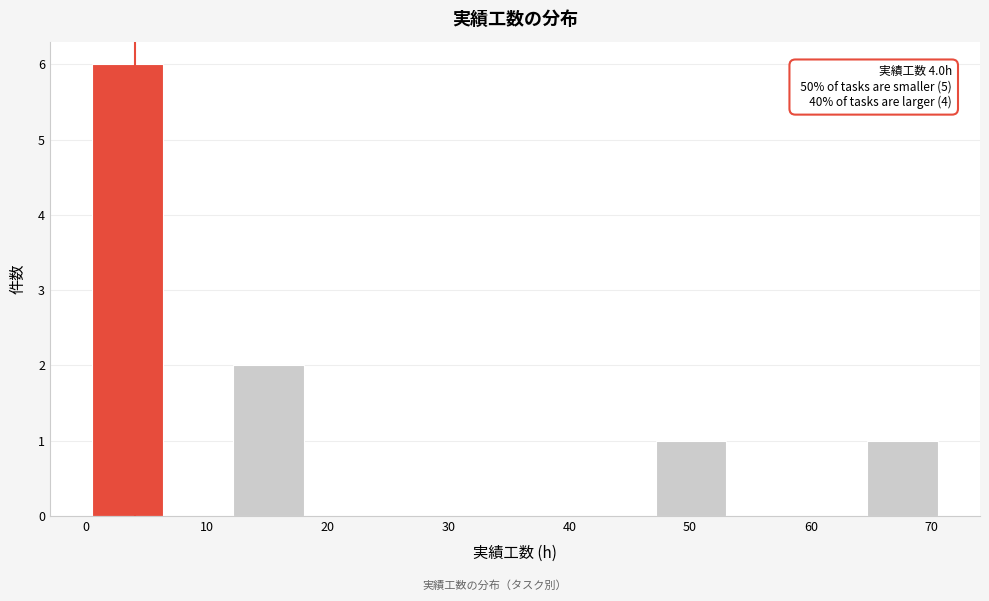

Which range on the x-axis has the tallest bar?

1 to 6